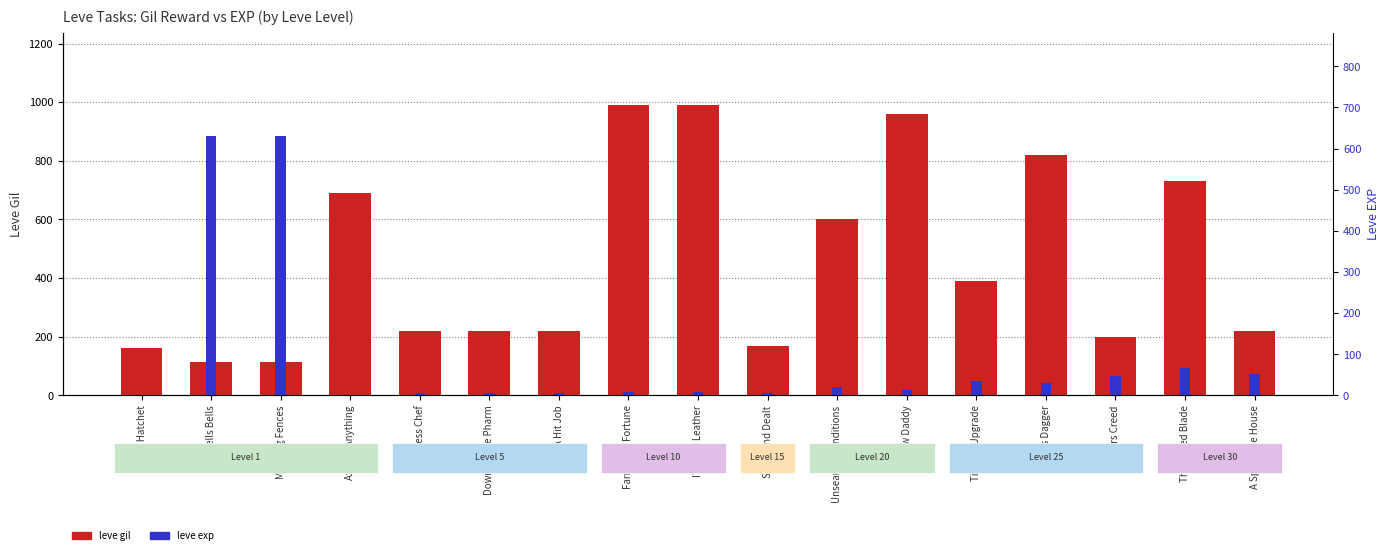

What are all the series names shown in the legend?

leve gil, leve exp